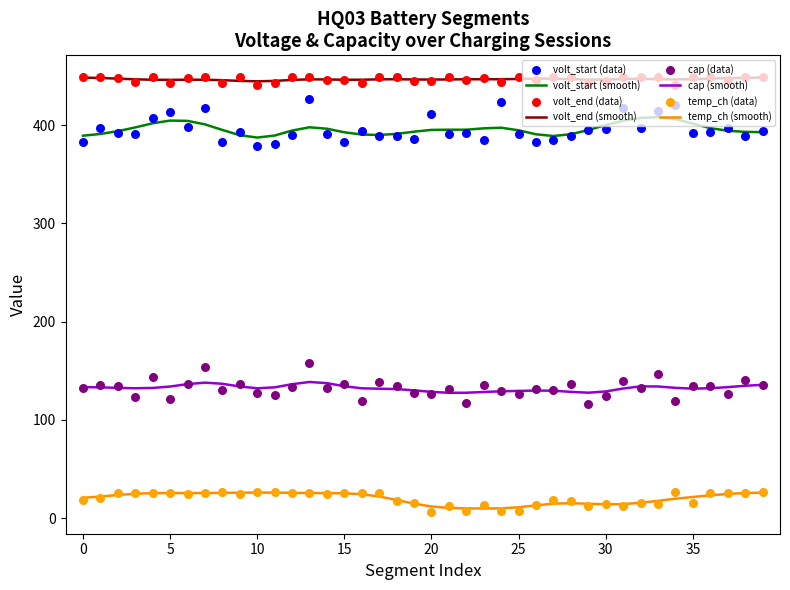

Which series has the largest Y range (max minus min)?

volt_start